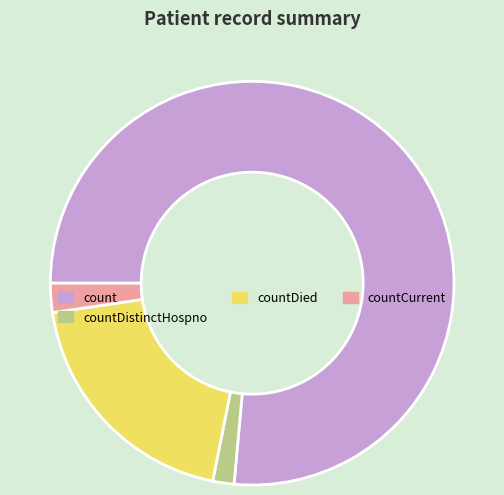

Do count and countDistinctHospno together represent more than half of the pie?

Yes